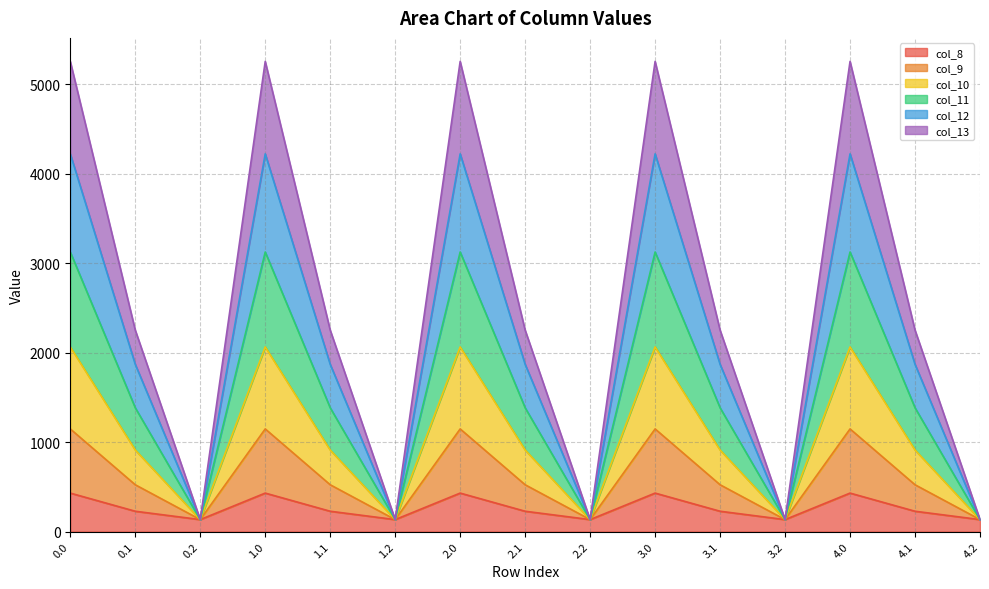

True or false: col_11 has a value of 61.9 at 1.2.

False